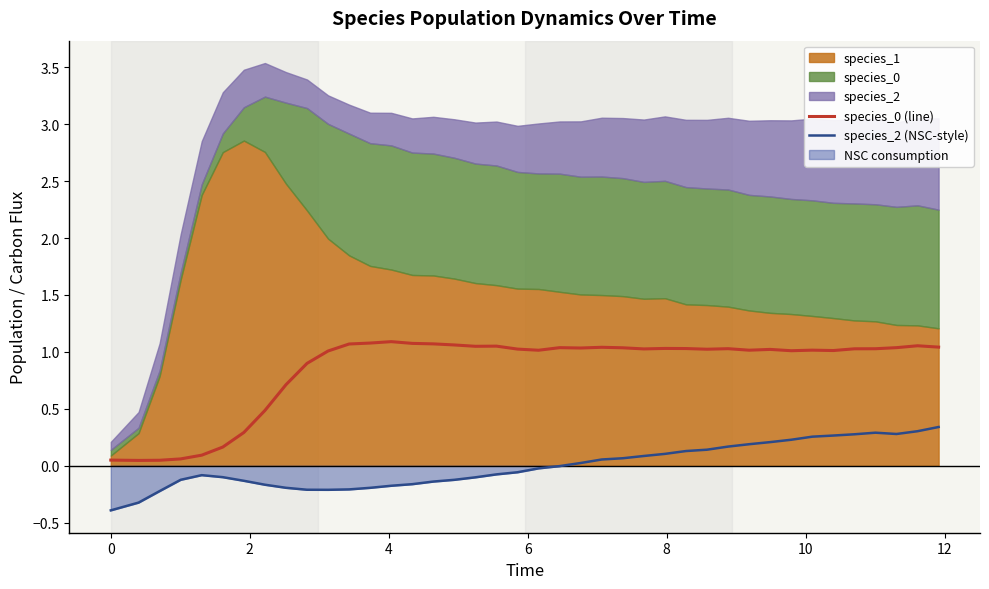

True or false: species_0 (line) has a value of 0.3 at 23.

False